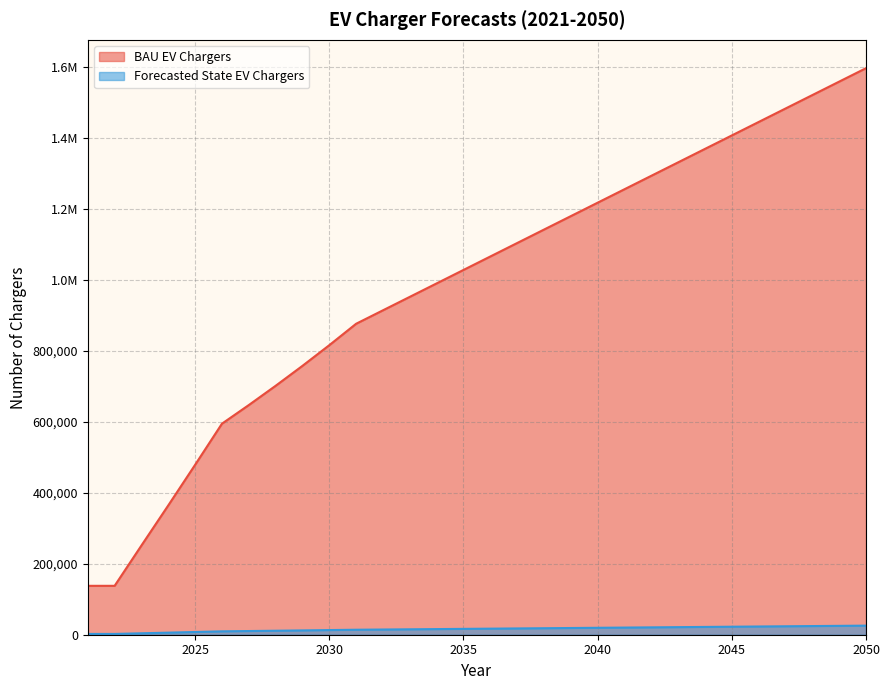

What is the average value of the Forecasted State EV Chargers series?

15846.5